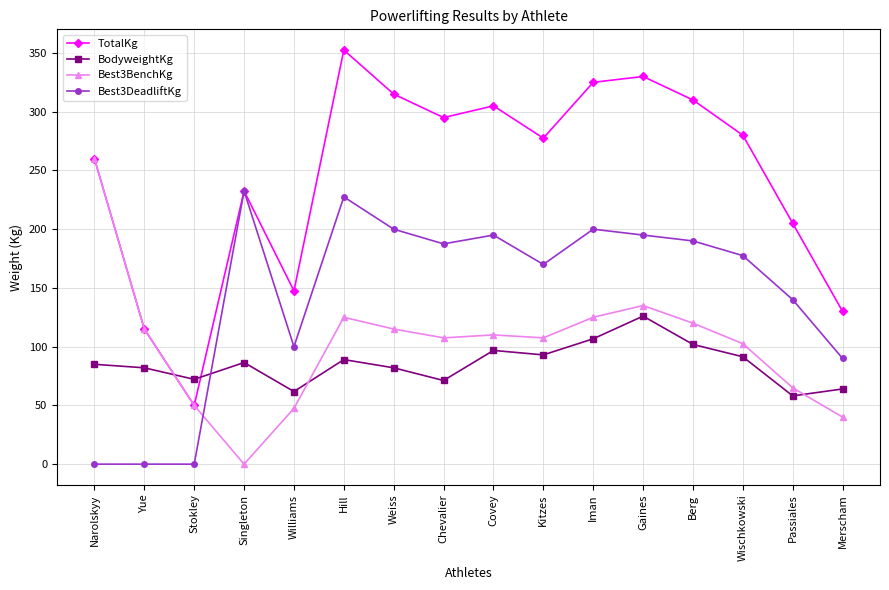

At how many categories does at least one series exceed 111?

15